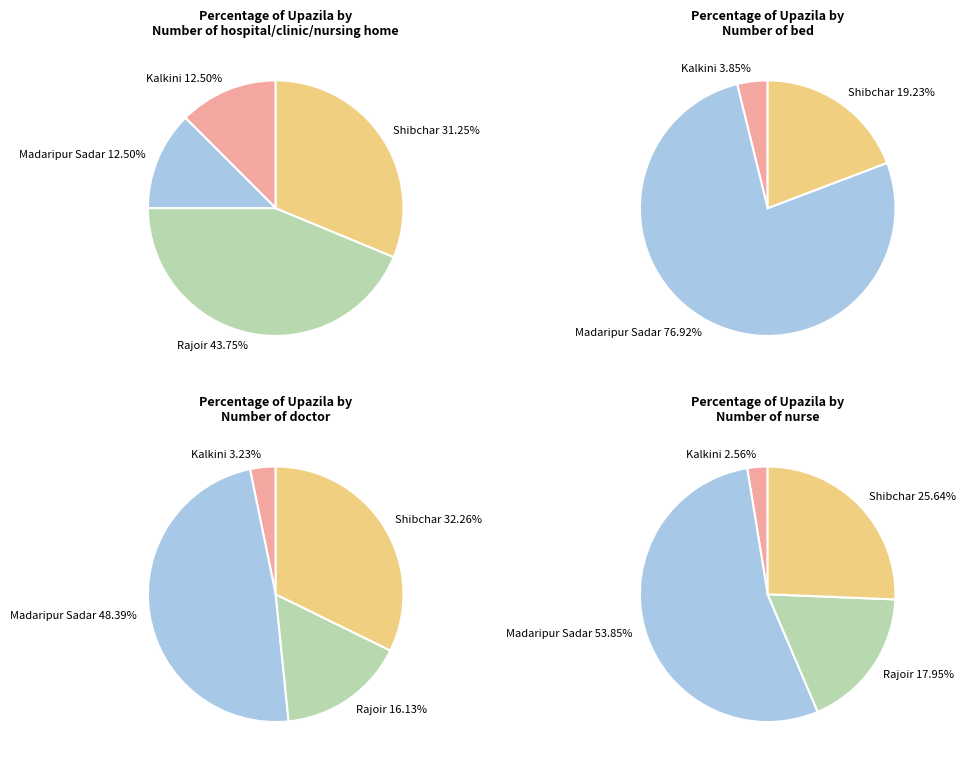

Does Shibchar account for over 50% of the chart?

No